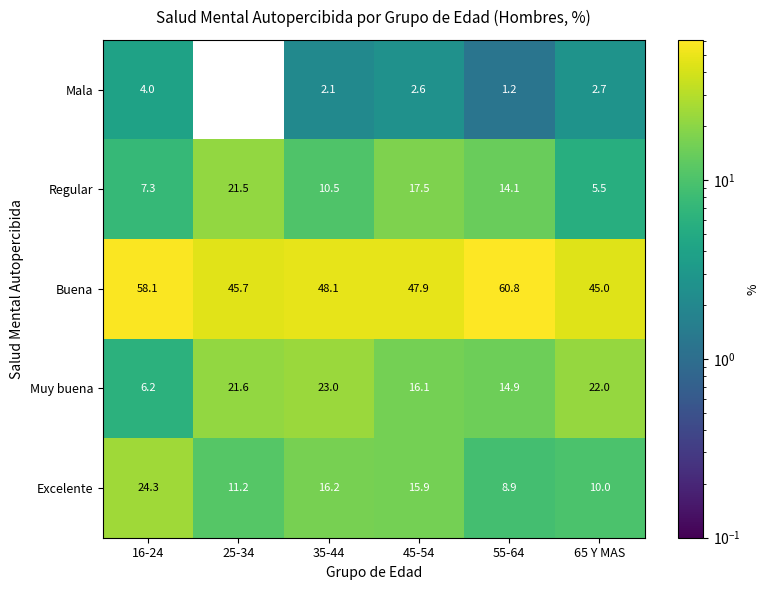

Reading right to left, extract all data points from this chart.

Mala: 2.7	1.2	2.6	2.1	0.0	4.0
Regular: 5.5	14.1	17.5	10.5	21.5	7.3
Buena: 45.0	60.8	47.9	48.1	45.7	58.1
Muy buena: 22.0	14.9	16.1	23.0	21.6	6.2
Excelente: 10.0	8.9	15.9	16.2	11.2	24.3